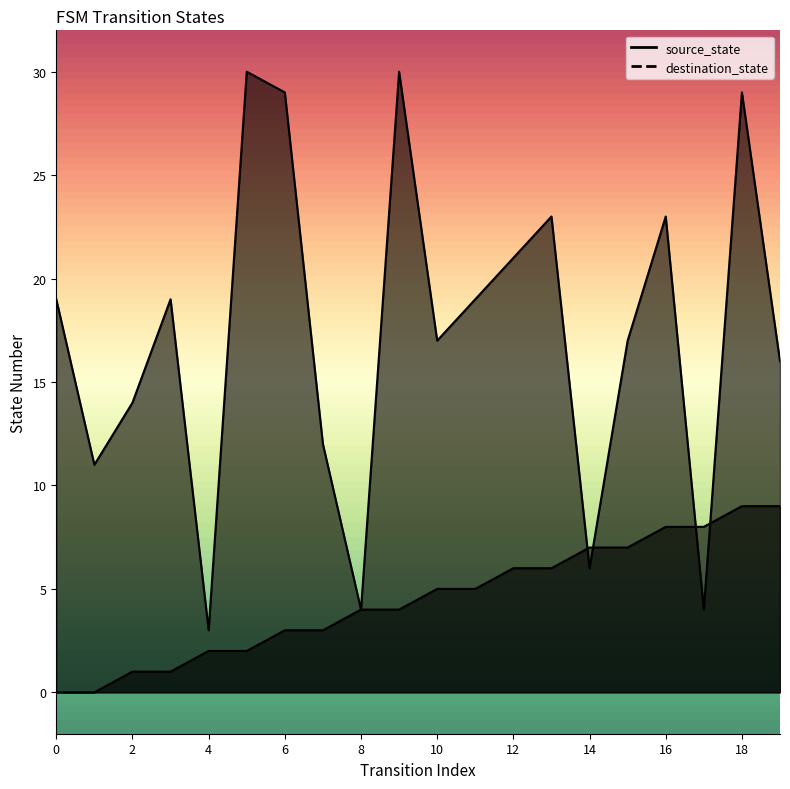

Is it true that destination_state equals 10 at 2?

False